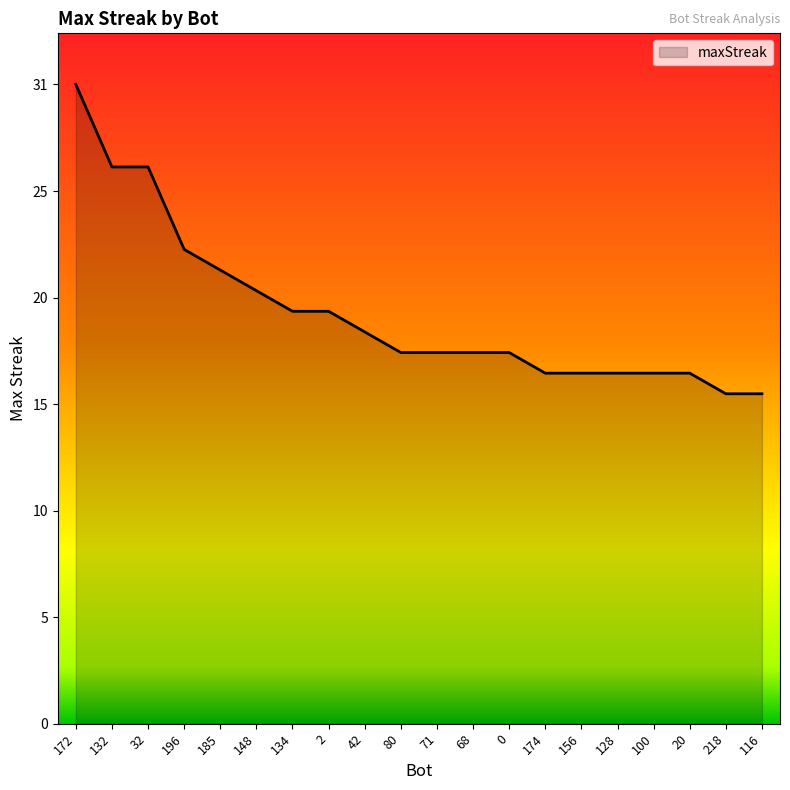

Is this an area chart (filled region under the line)?

Yes